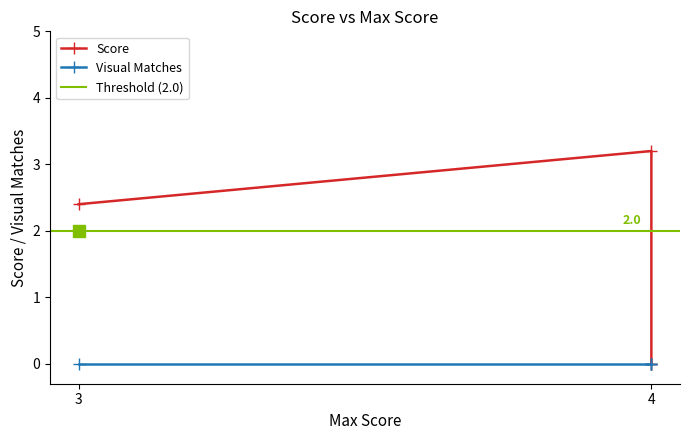

At which category does the data reach its first local peak?

4